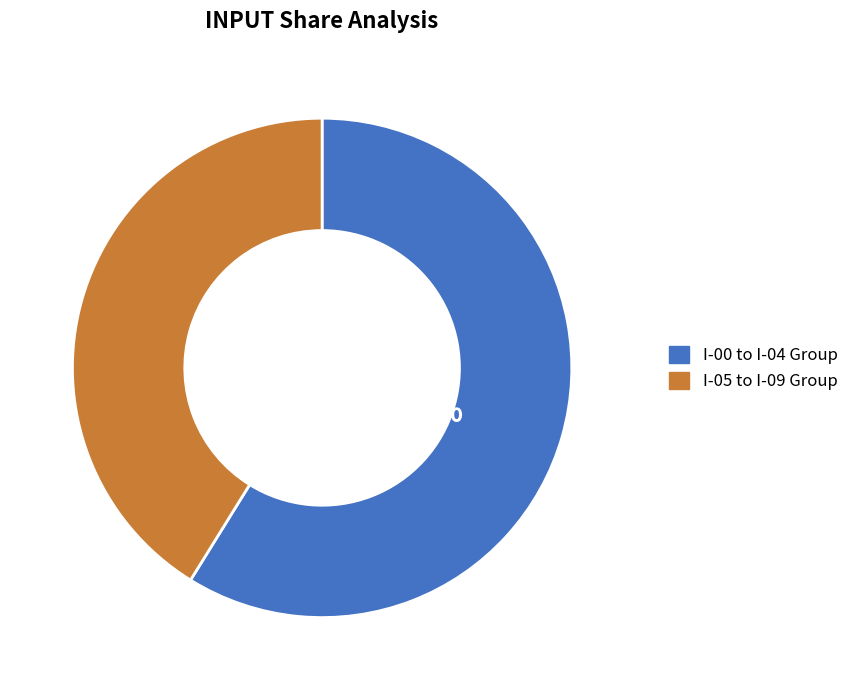

Count the number of slices in the pie.

2